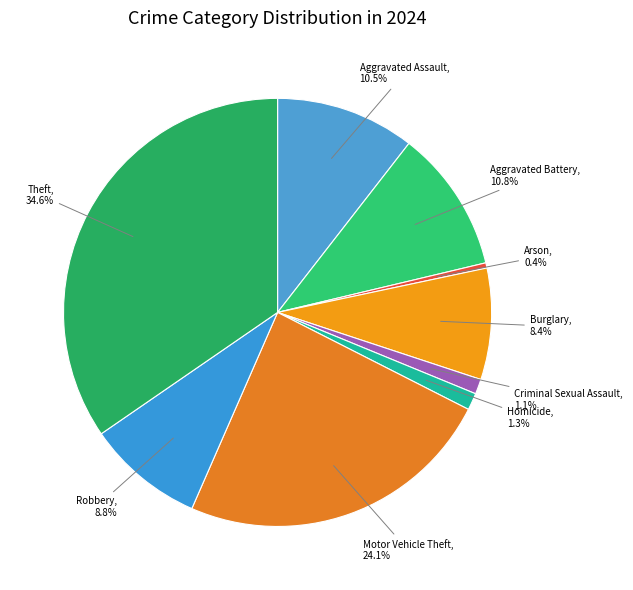

Which category has the smallest portion of the pie?

Arson